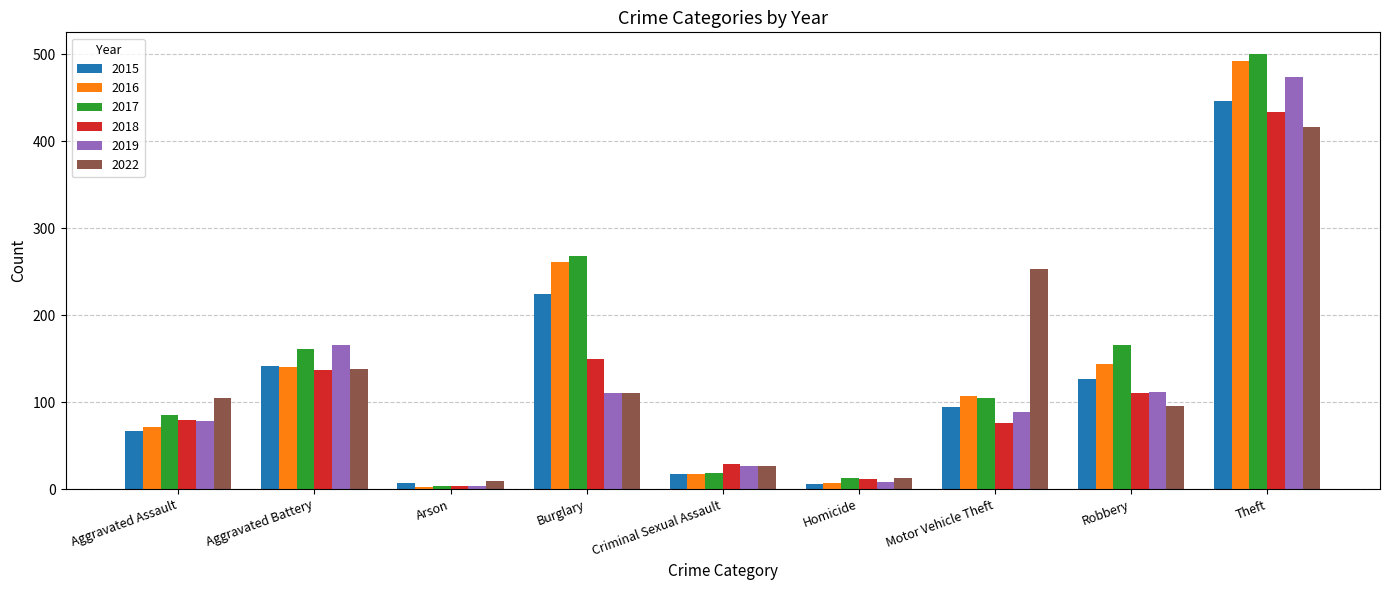

Are the bars horizontal?

No